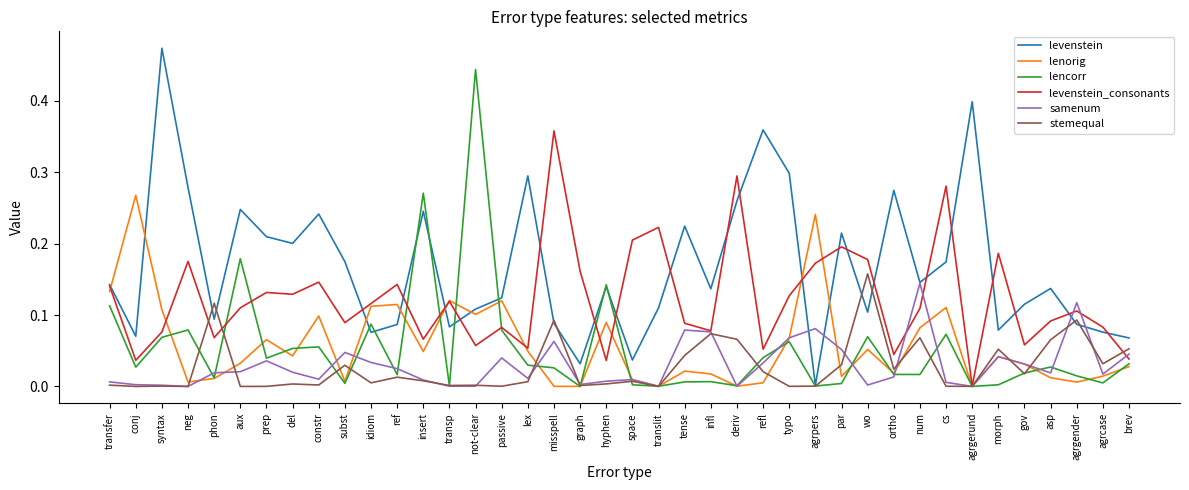

The lenorig series shows 0.1 at transfer. True or false?

True